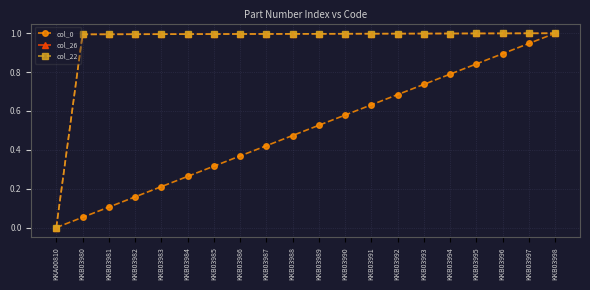

True or false: col_22 has a value of 1.6 at KKB03980.

False